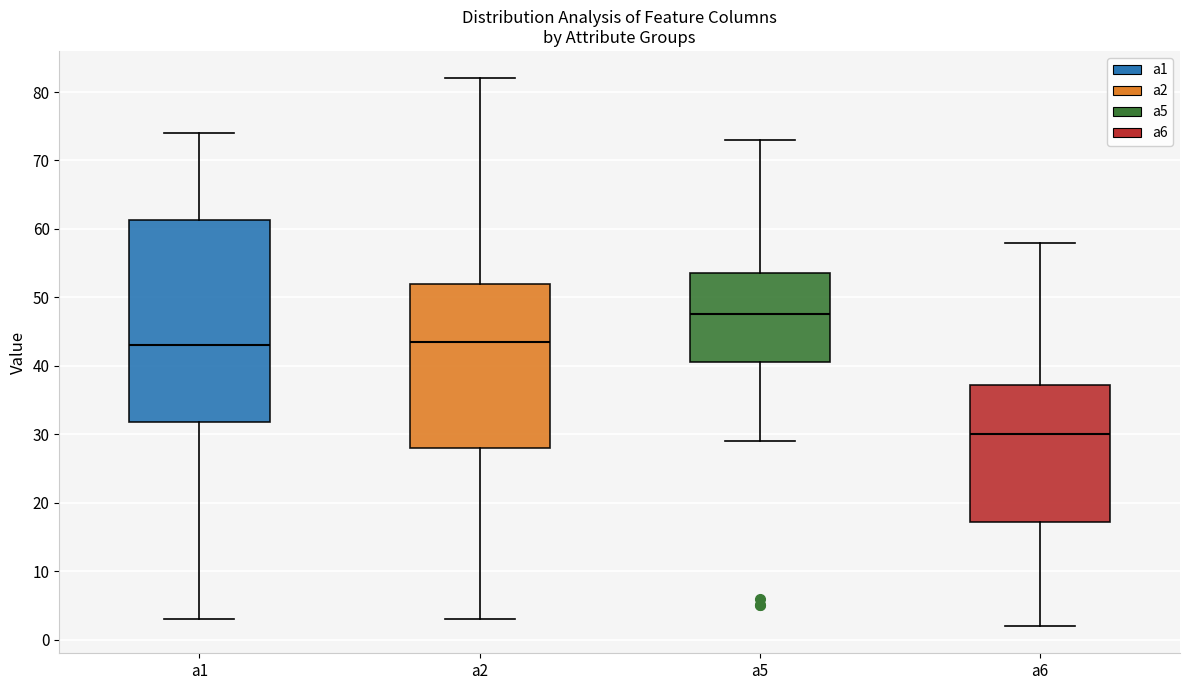

Reading left to right, transcribe this box plot: for each box, give where its median line is, the range the box spans, and where its two whiskers end, as read against the y-axis. The values are not printed on the chart, so give them approximately, as read against the axis.

a1: median 43, box 32 to 61, whiskers 3 to 74
a2: median 44, box 28 to 52, whiskers 3 to 82
a5: median 48, box 41 to 54, whiskers 29 to 73
a6: median 30, box 17 to 37, whiskers 2 to 58